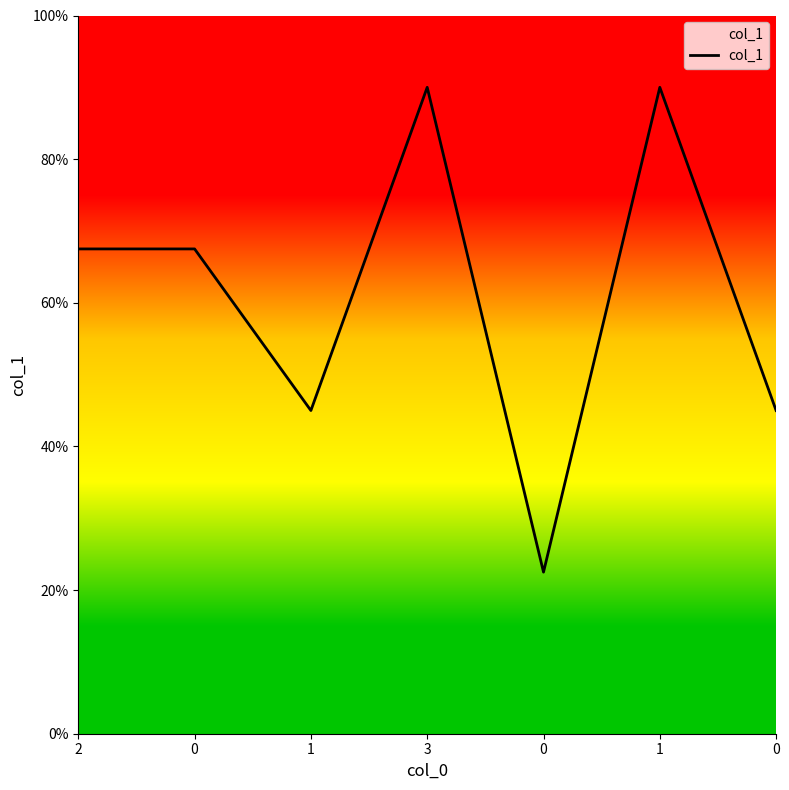

What is the ratio of the value at 1 to the value at 0?

1.0